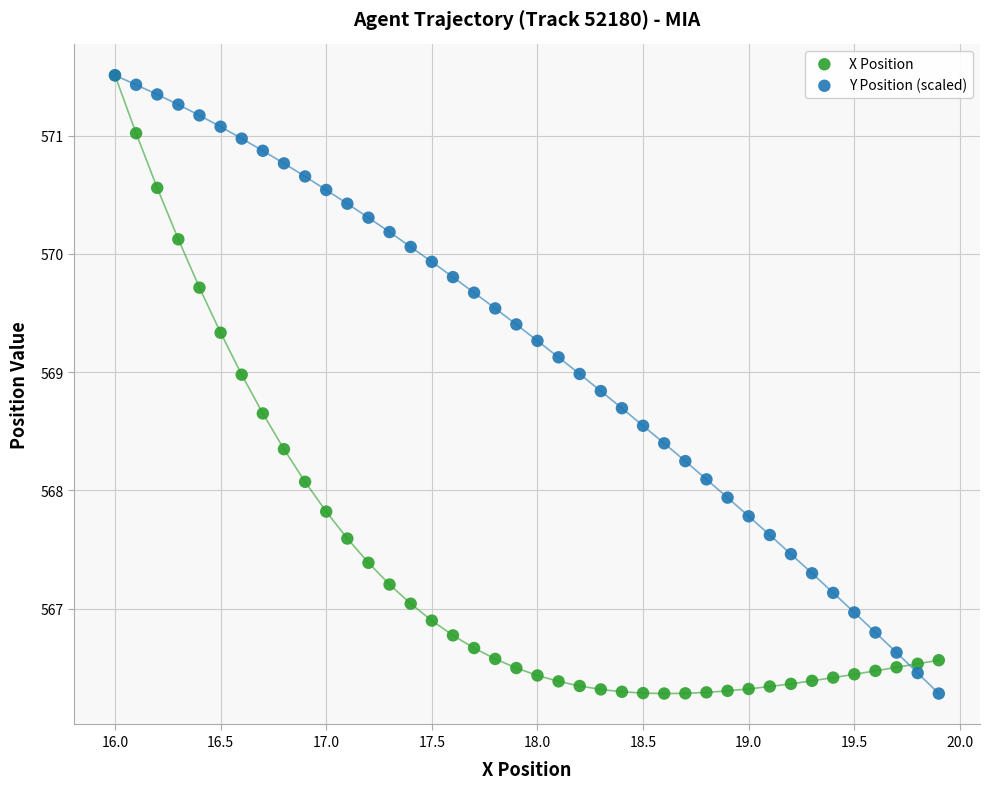

What are all the series names shown in the legend?

X Position, Y Position (scaled)